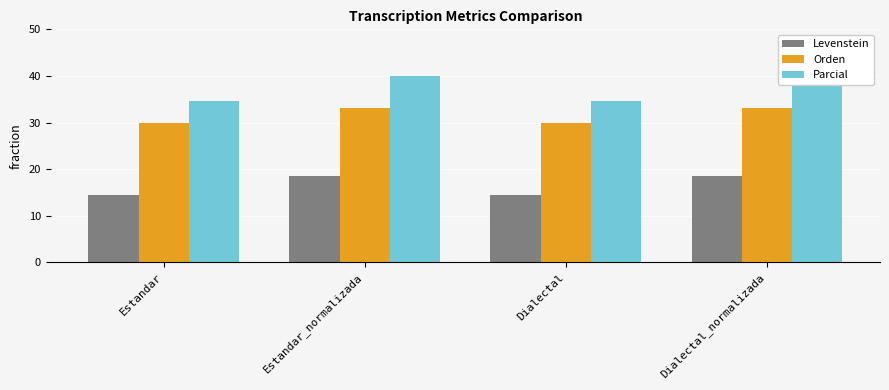

Reading left to right, extract all data points from this chart.

Levenstein: Estandar=14.4	Estandar_normalizada=18.5	Dialectal=14.4	Dialectal_normalizada=18.5
Orden: Estandar=29.9	Estandar_normalizada=33.1	Dialectal=29.9	Dialectal_normalizada=33.1
Parcial: Estandar=34.7	Estandar_normalizada=40.0	Dialectal=34.7	Dialectal_normalizada=40.0